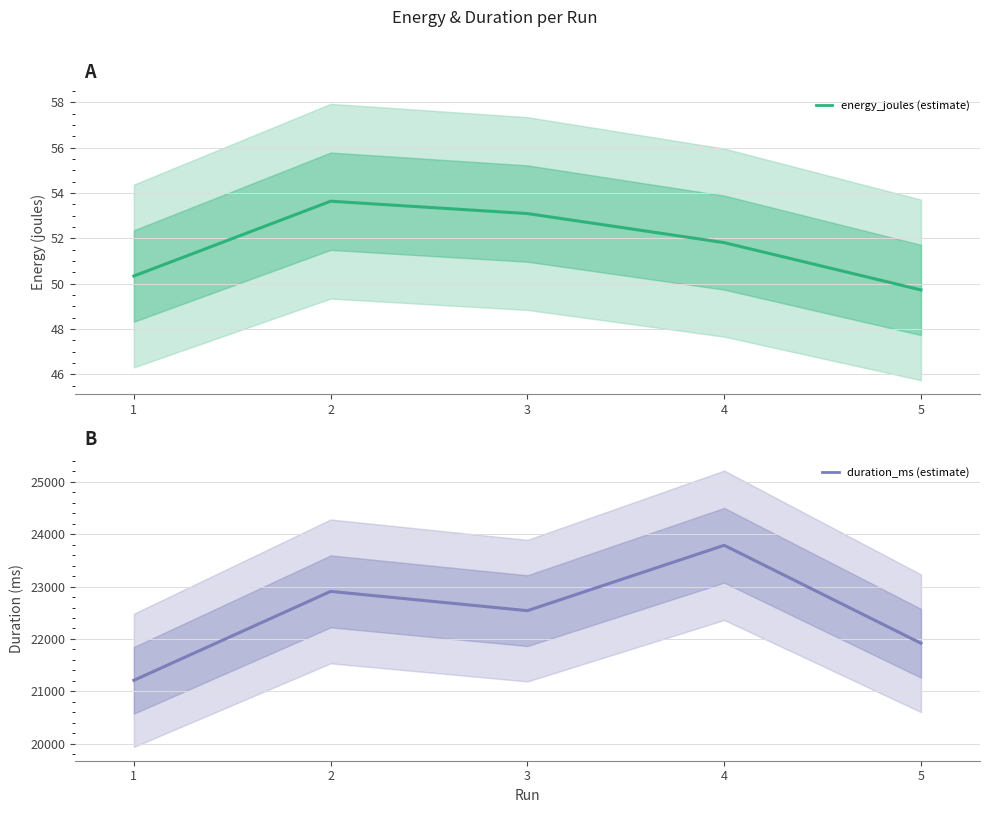

The duration_ms (estimate) series shows 9750.5 at 5. True or false?

False